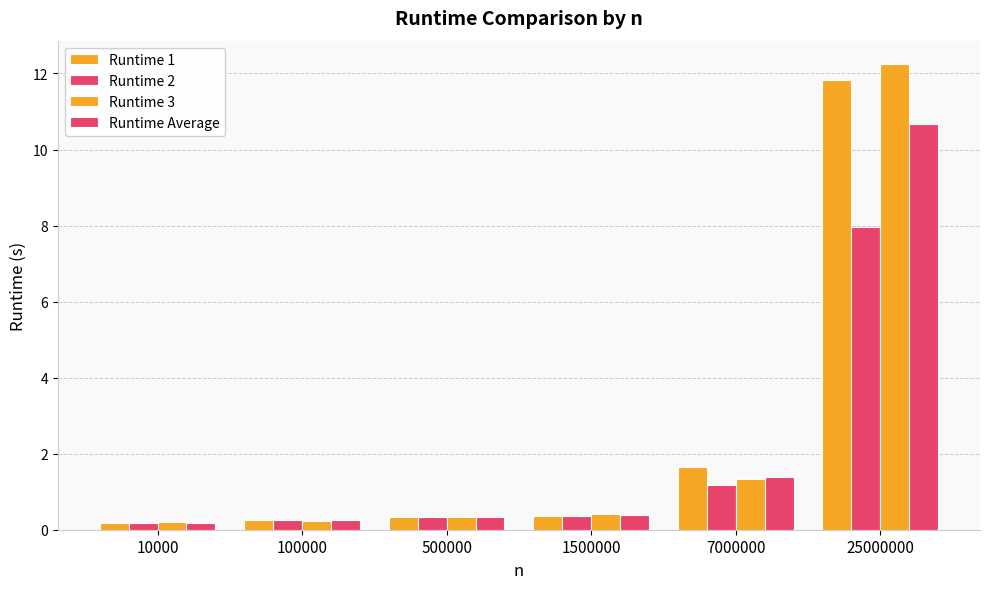

What is the difference between the maximum and minimum values in the Runtime 1 series?

11.7